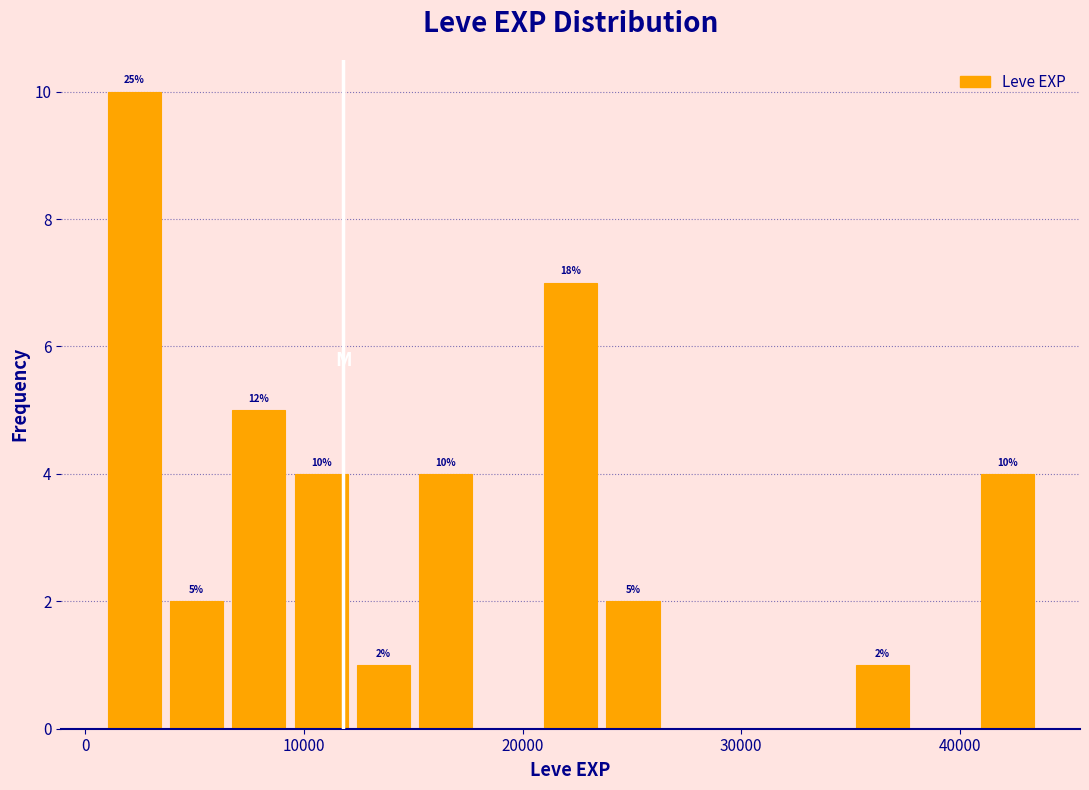

Around what value on the x-axis is the tallest bar? Give the approximate position of its centre, as read against the axis.

2000